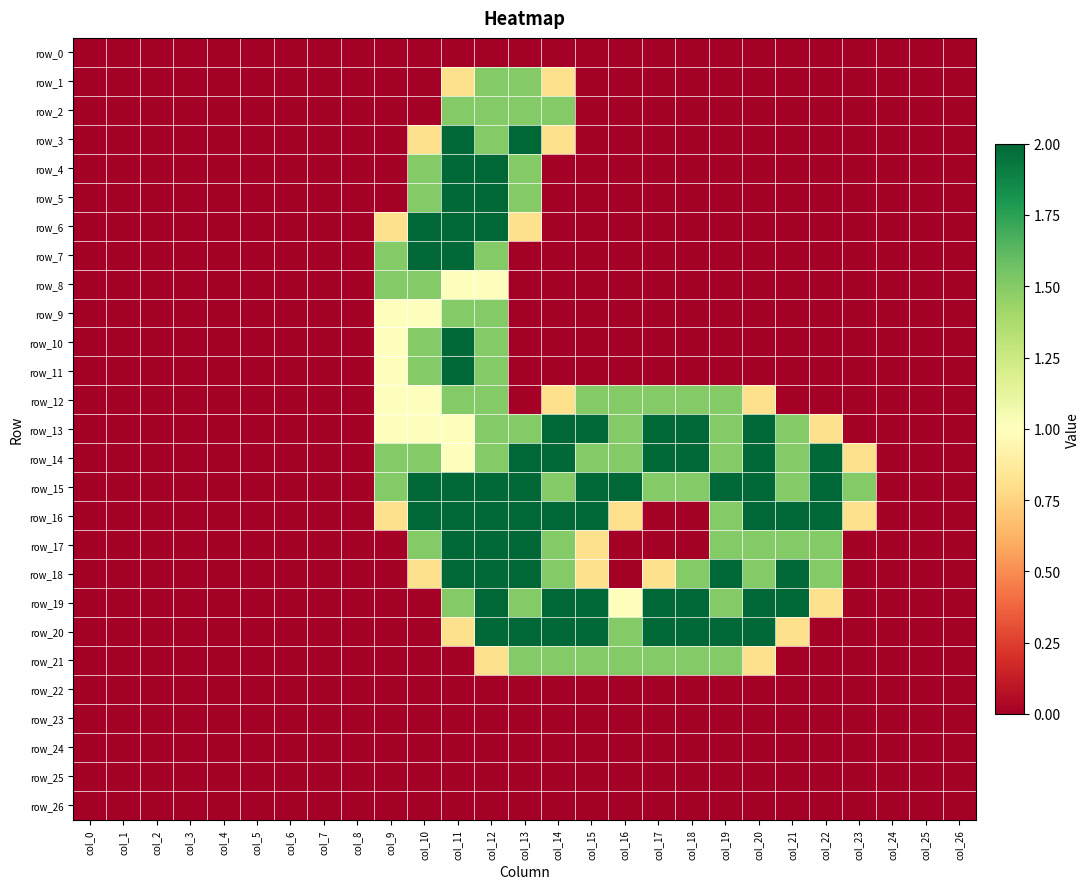

How many series are shown in this chart?

27